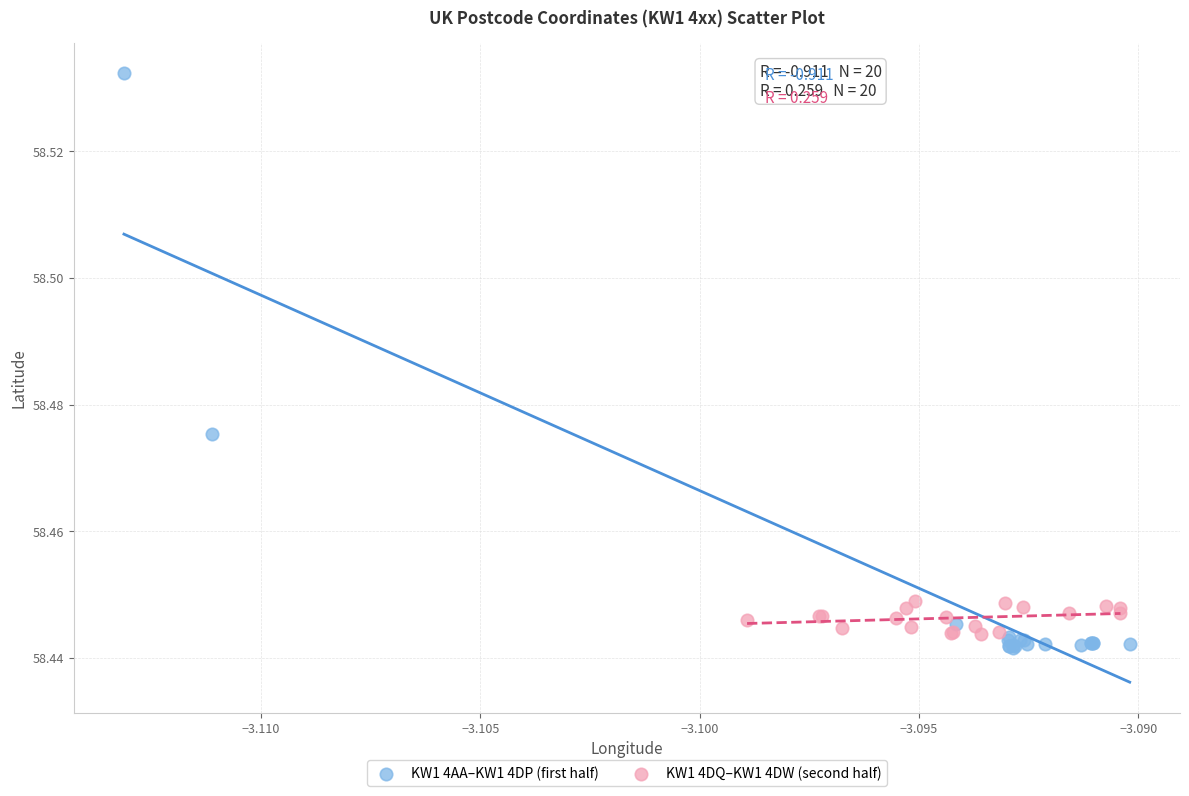

Which series reaches the maximum Y coordinate?

KW1 4AA–KW1 4DP (first half)